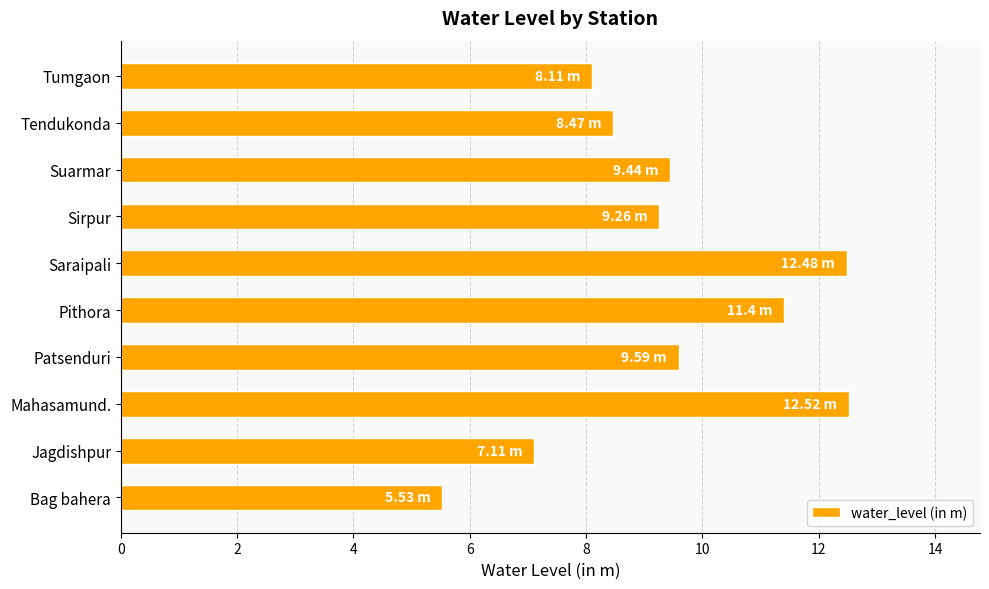

Which label corresponds to the smallest value in the chart?

Bag bahera